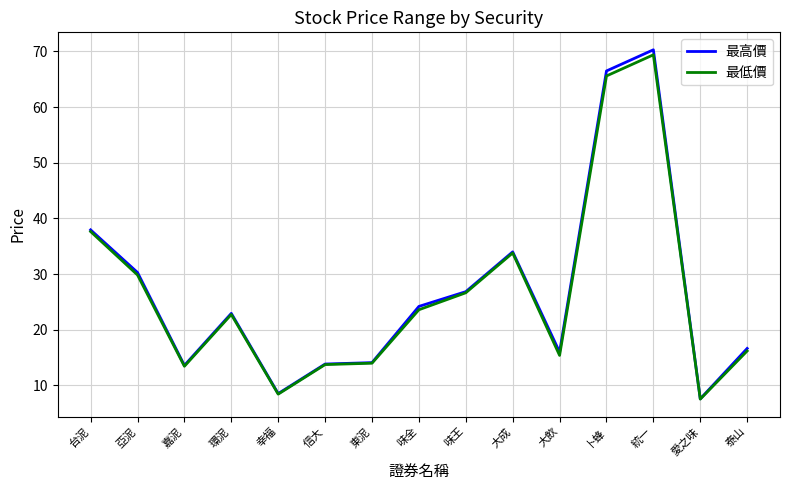

What position from the right is 大飲?

5